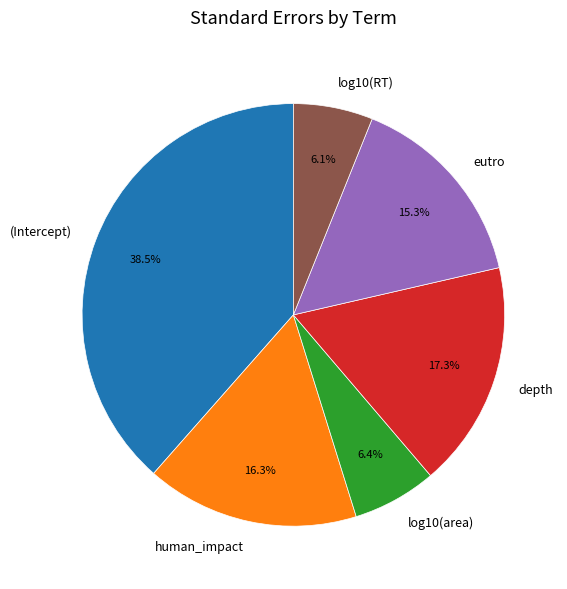

Does any single category account for the majority?

No